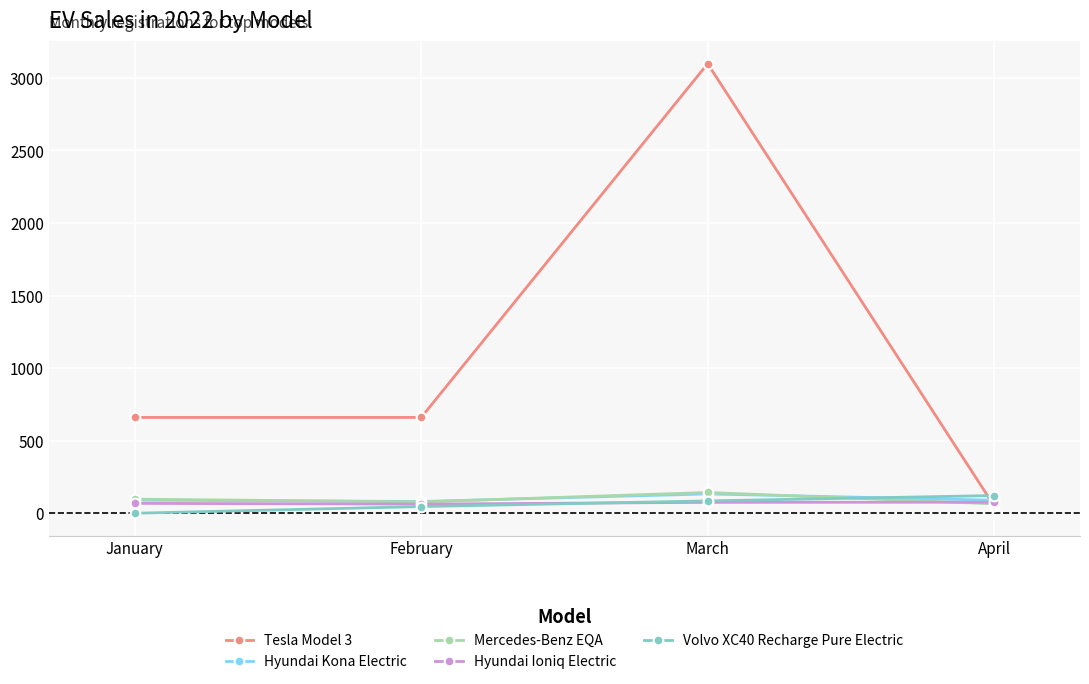

Which category has the highest value in the Tesla Model 3 series?

March